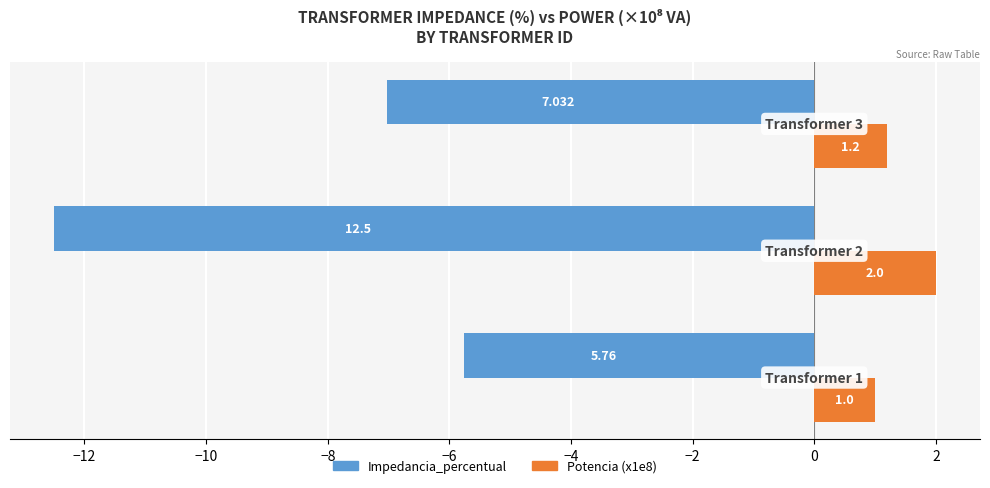

What is the lowest value of the Potencia (x1e8) series?

1.0